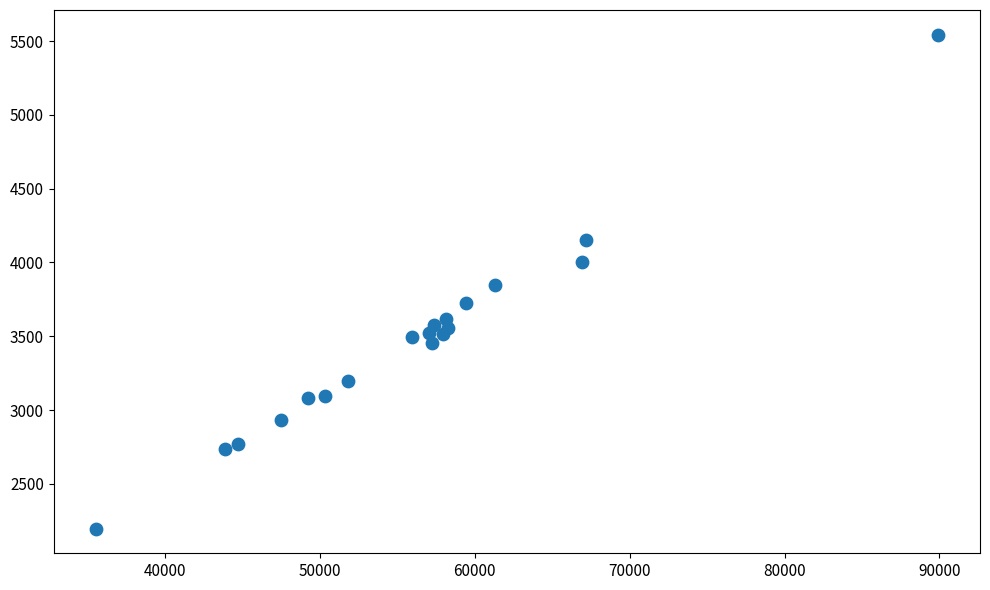

What is the range of Y values (max minus min)?

3346